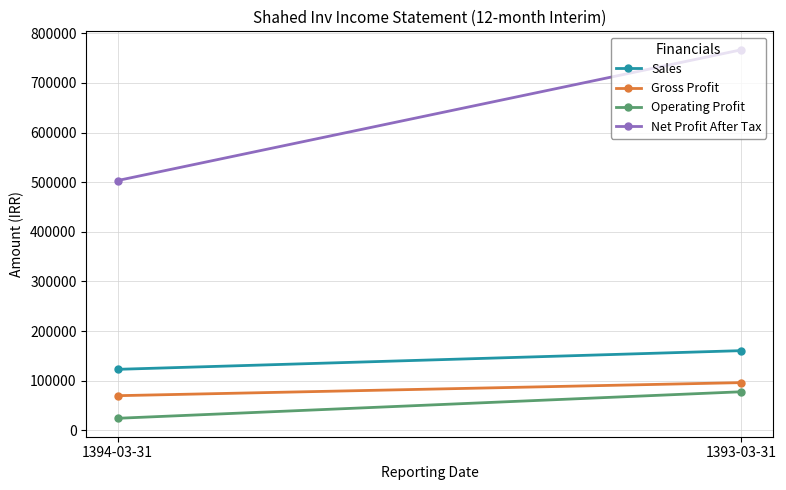

What is the average value of the Sales series?

141778